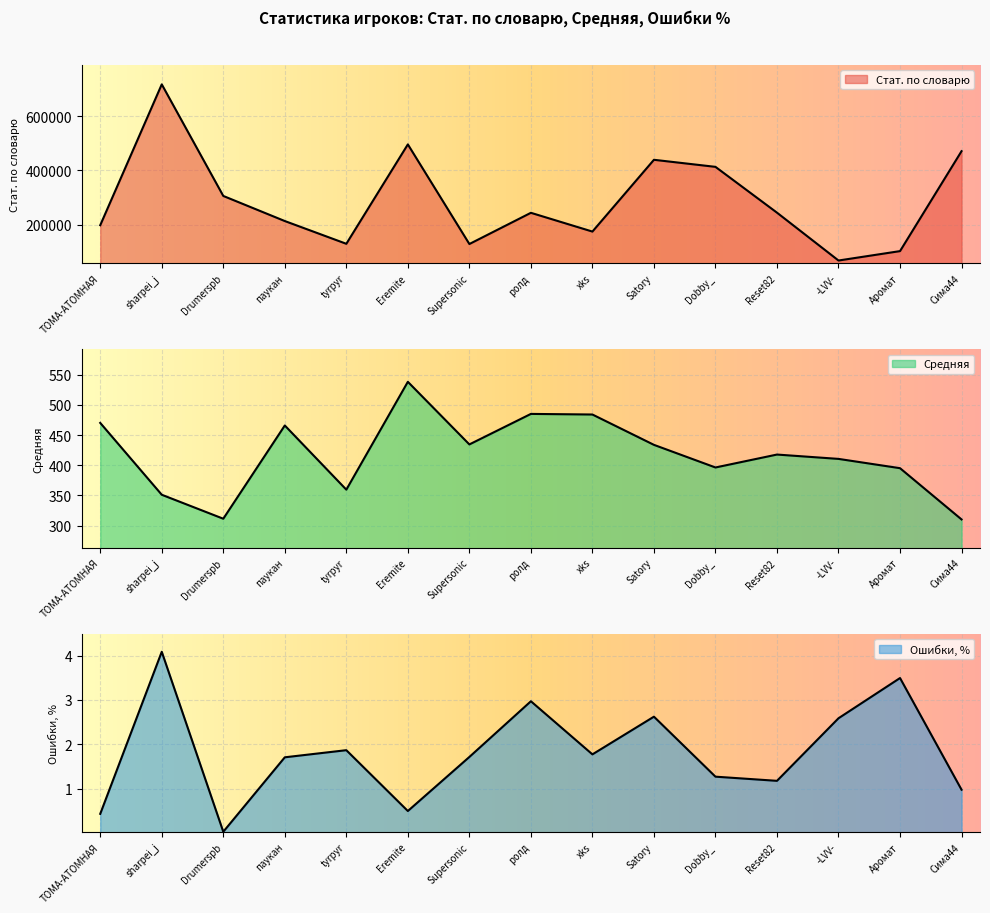

What is the label of the 12th point from the right?

паукан